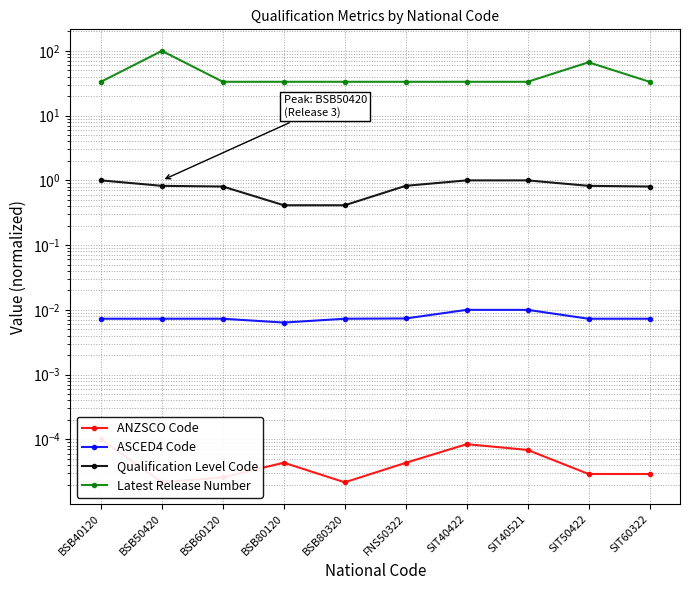

Is this an area chart (filled region under the line)?

No